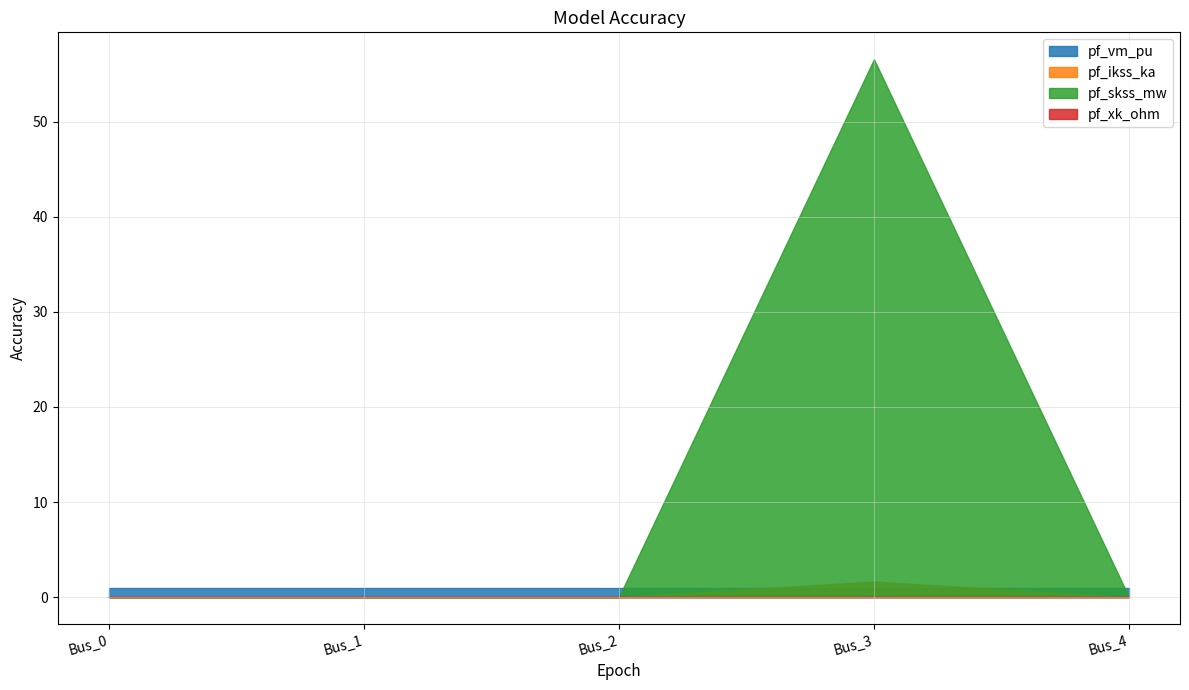

Reading right to left, extract all data points from this chart.

pf_vm_pu: 1.0	1.0	1.0	1.0	1.0
pf_ikss_ka: 0.0	1.6	0.0	0.0	0.0
pf_skss_mw: 0.0	56.6	0.0	0.0	0.0
pf_xk_ohm: 0.0	0.0	0.0	0.0	0.0